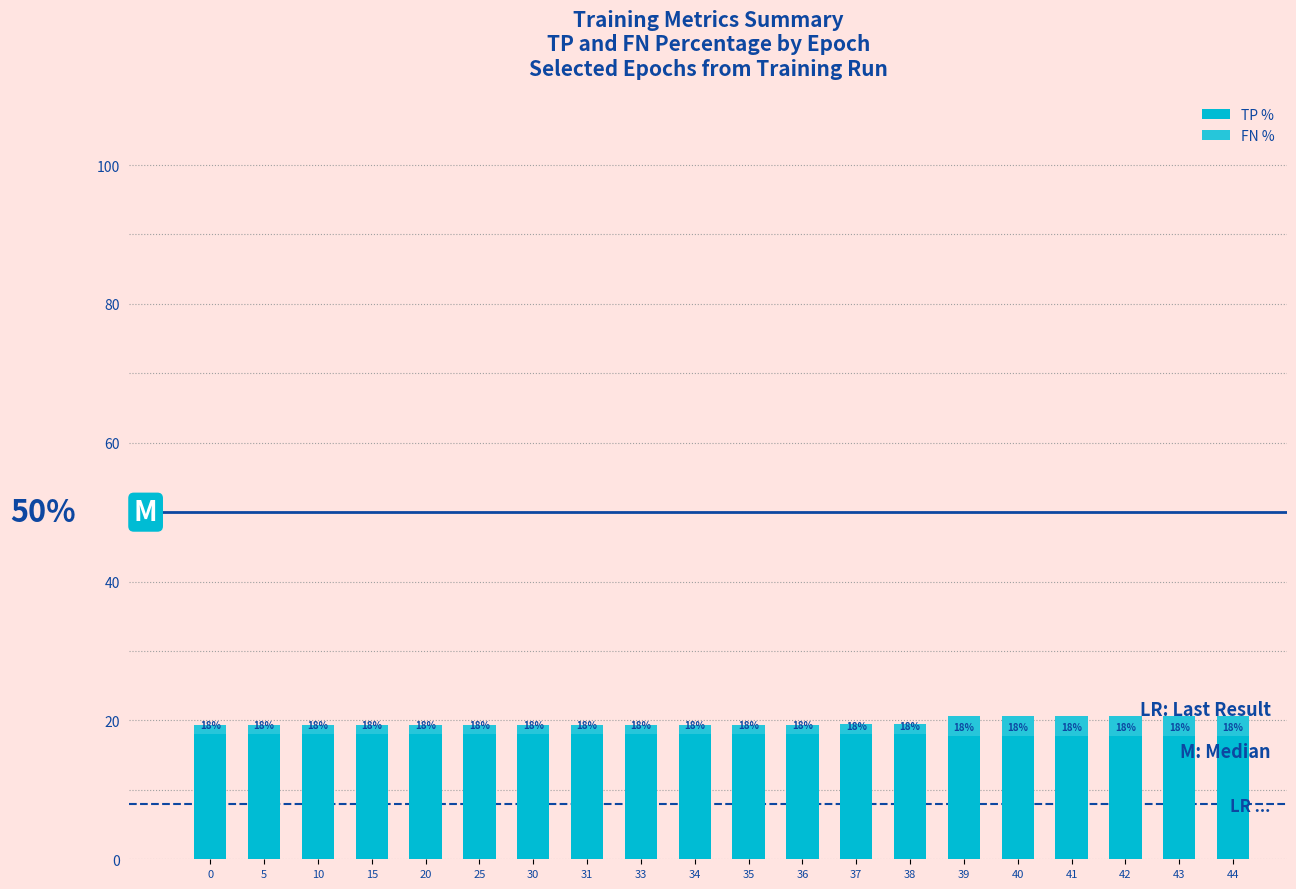

Does the chart contain stacked bars?

Yes